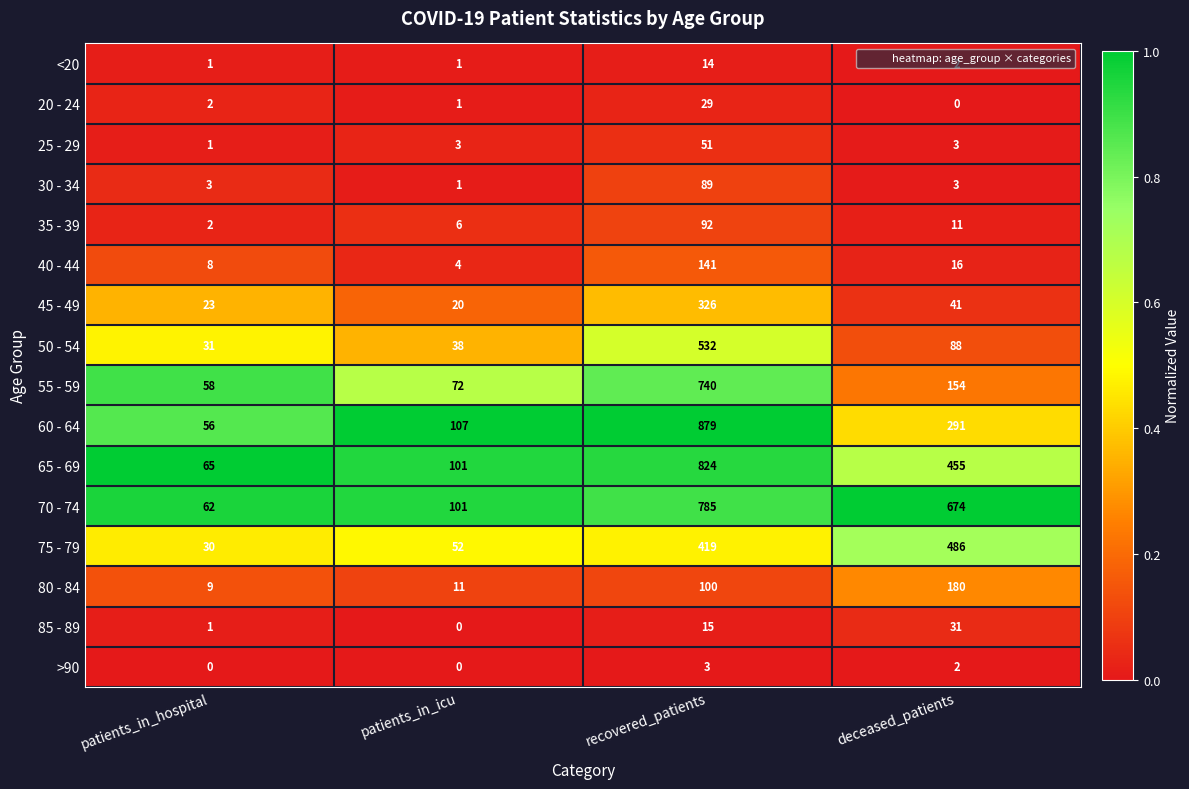

How many data points does each series have?

4